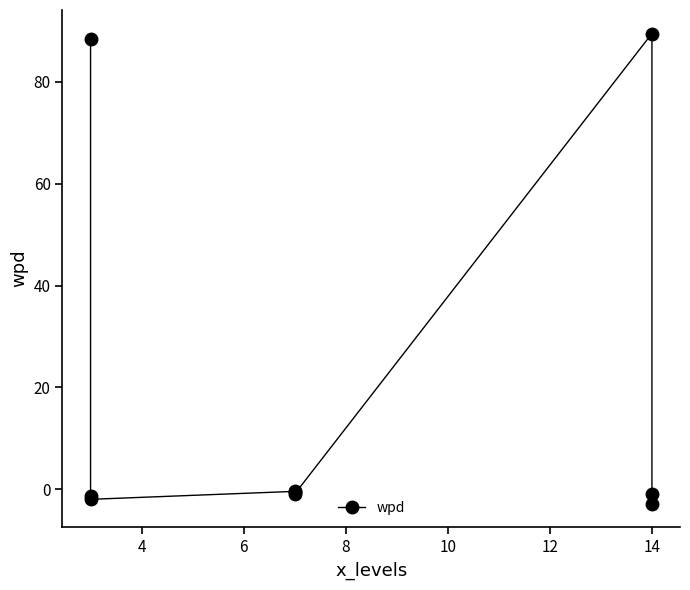

What is the sum of all values?

168.8